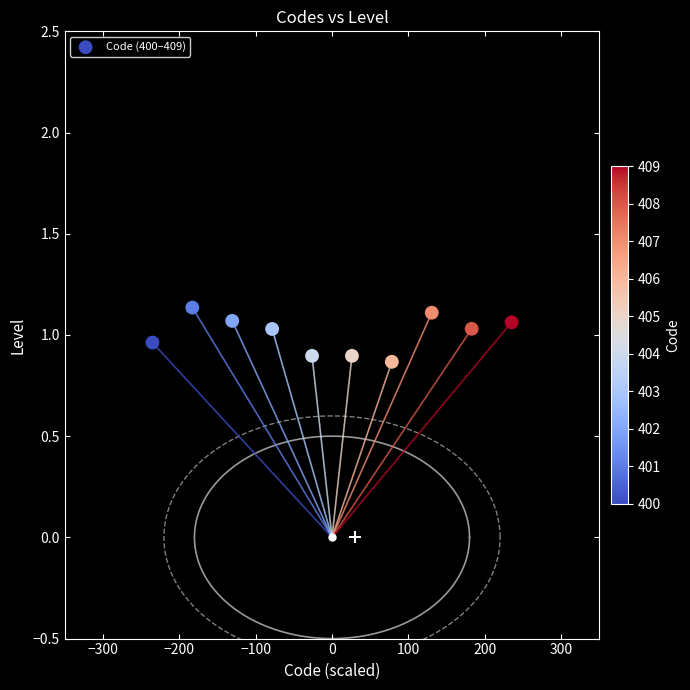

What is the range of Y values (max minus min)?

0.3